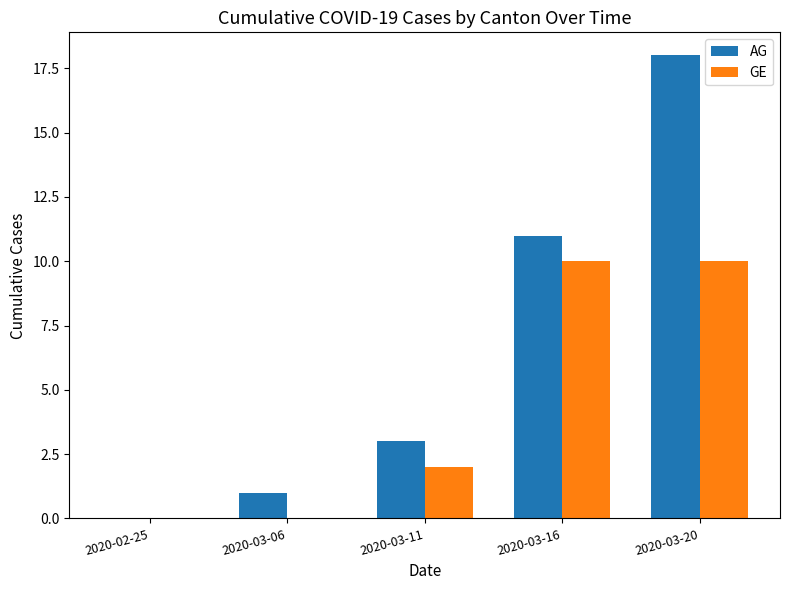

What is the difference between the AG values at 2020-03-11 and 2020-02-25?

3